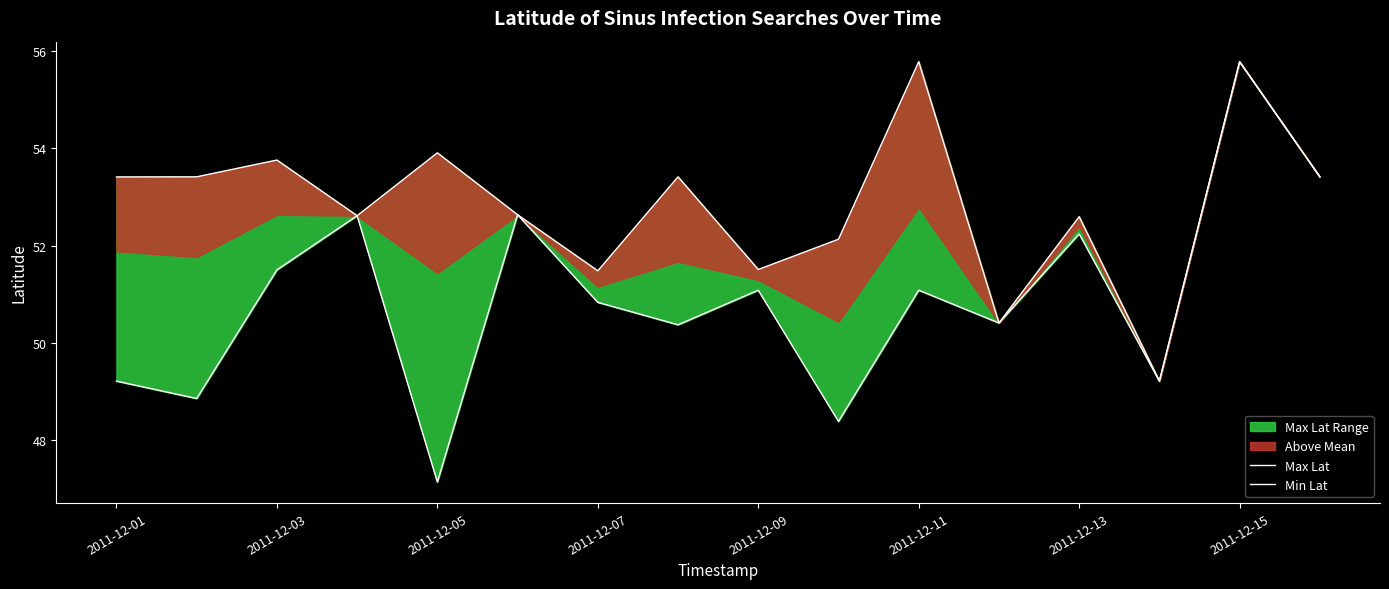

What position from the left is 2011-12-01?

1